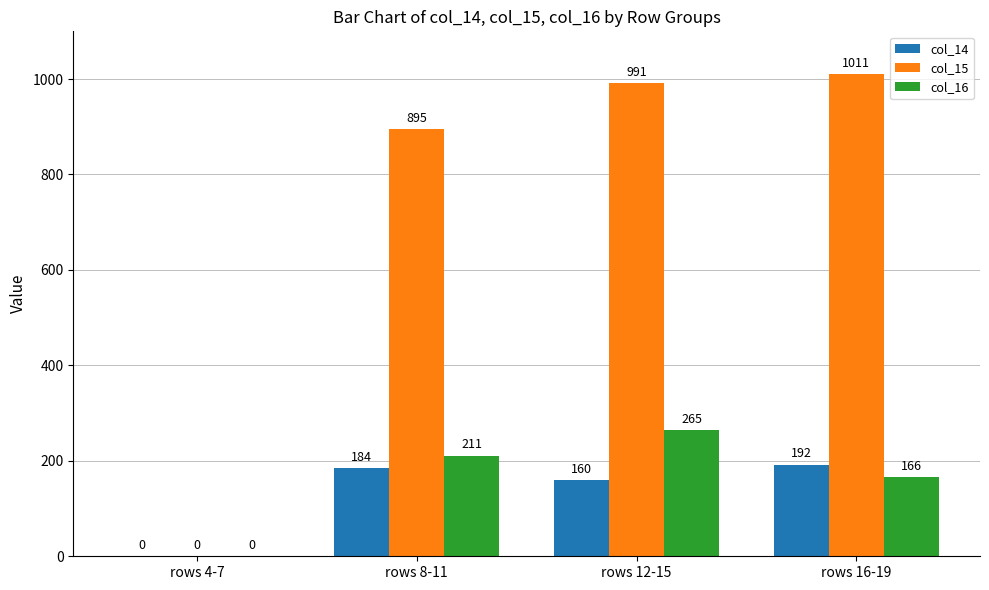

At which category is the sum across all series the highest?

rows 12-15